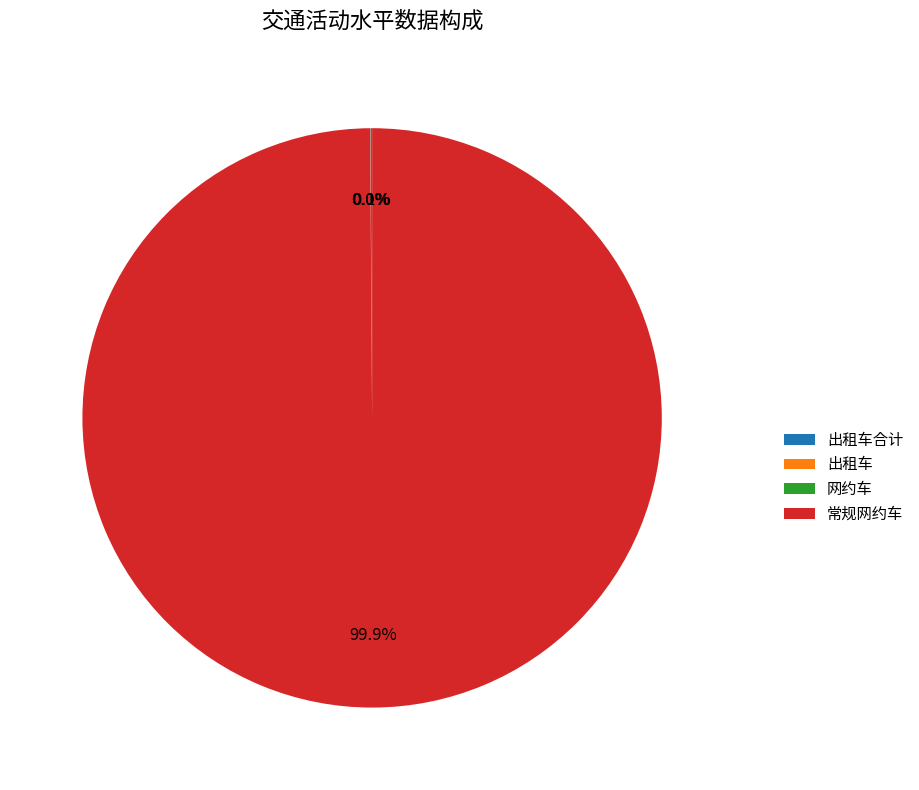

Is there a majority slice in this chart?

Yes